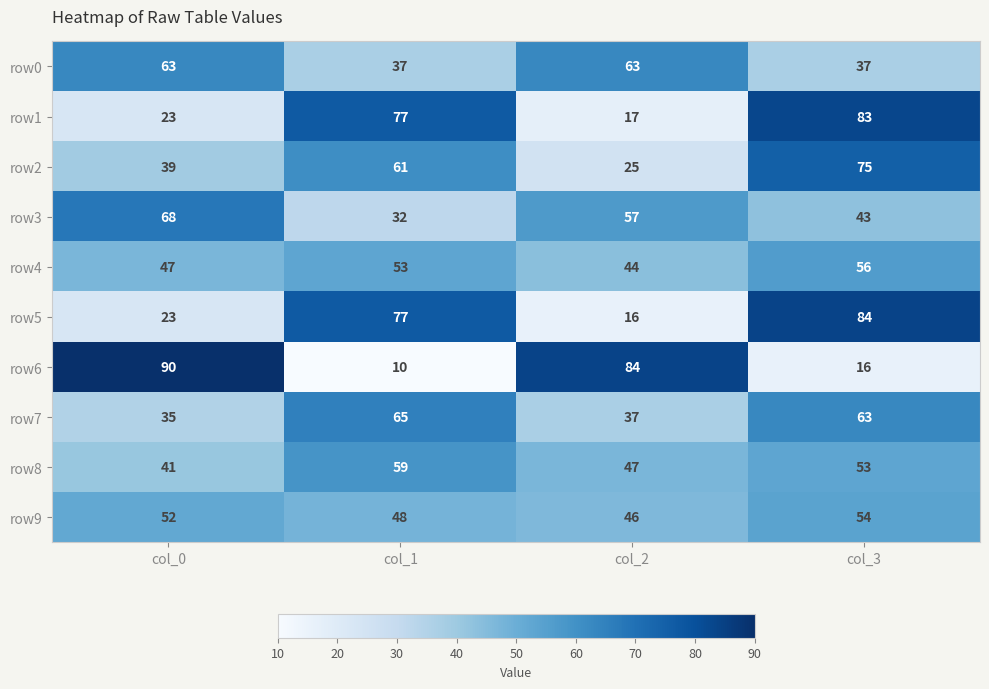

What is the difference between the row5 values at col_2 and col_0?

7